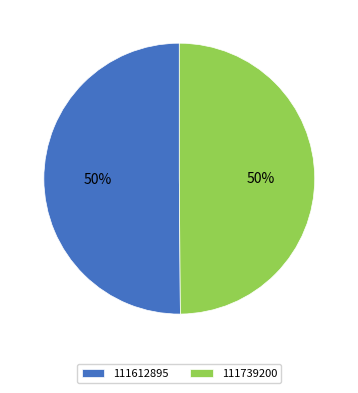

The 111739200 slice represents 62% of the pie. True or false?

False